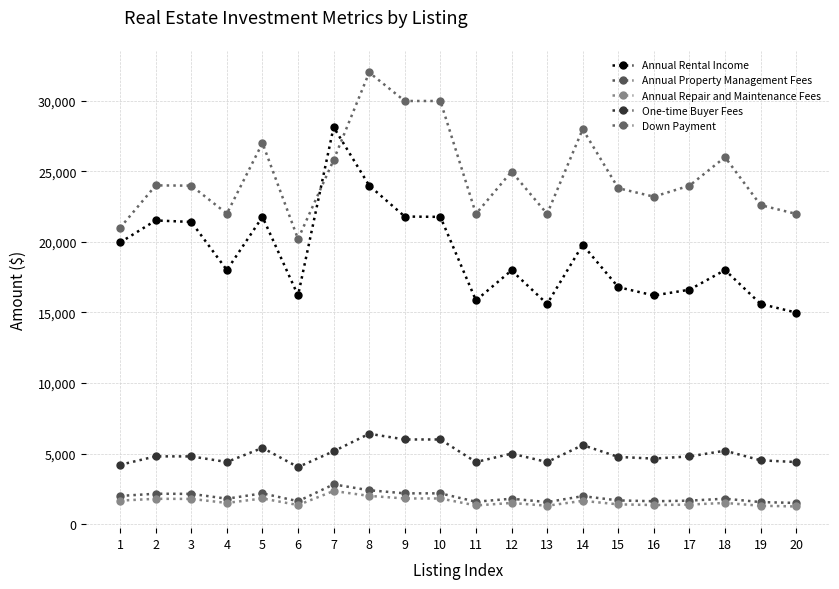

At which label does Down Payment reach its peak?

8